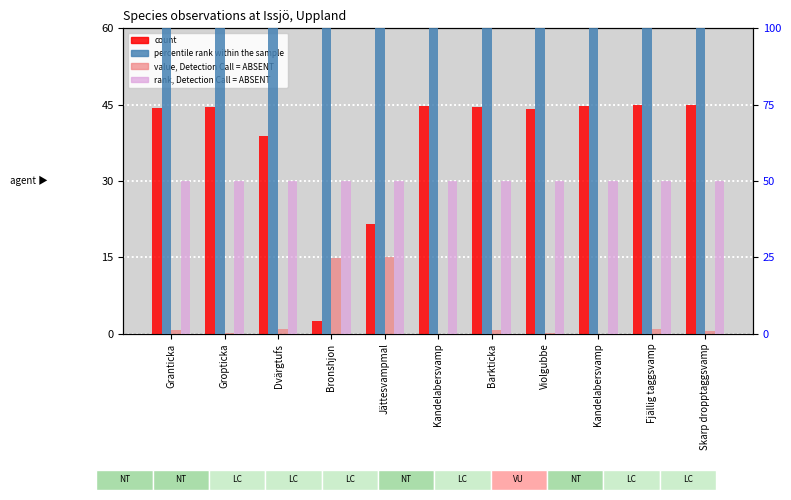

What is the greatest value displayed?

100.0